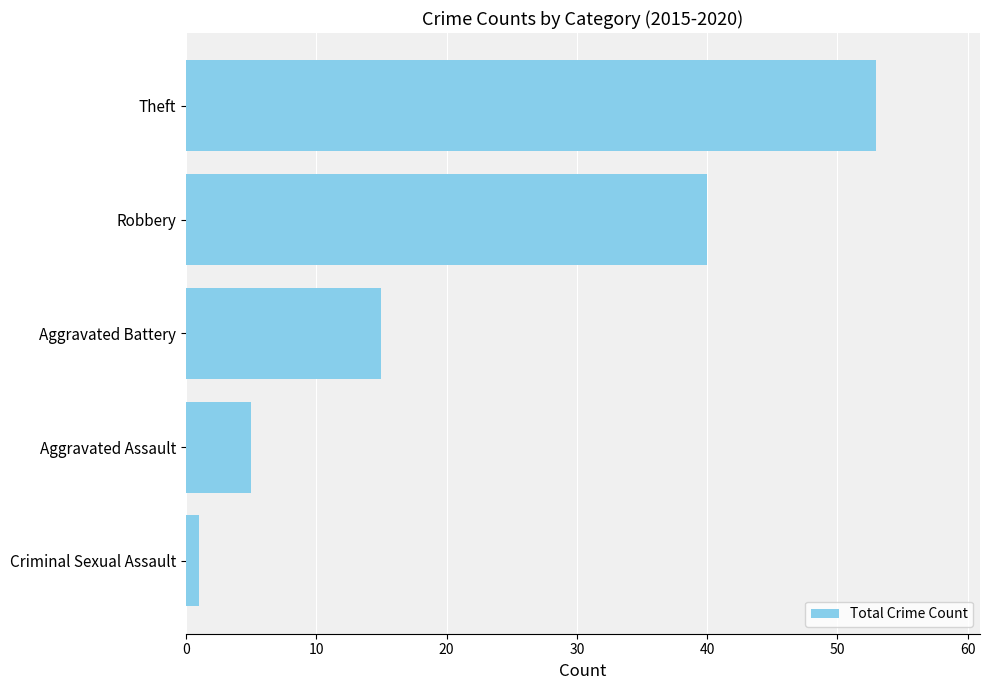

At which category does the chart reach its peak across all series?

Theft